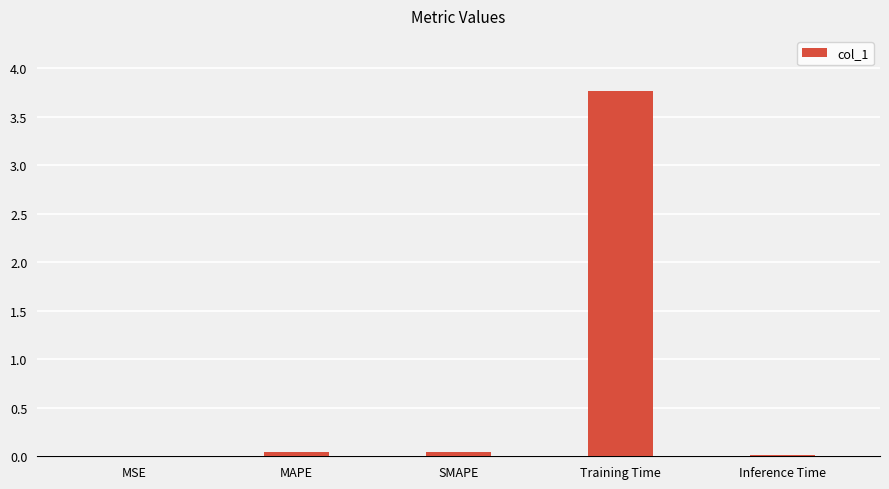

What is the sum of all values?

3.9